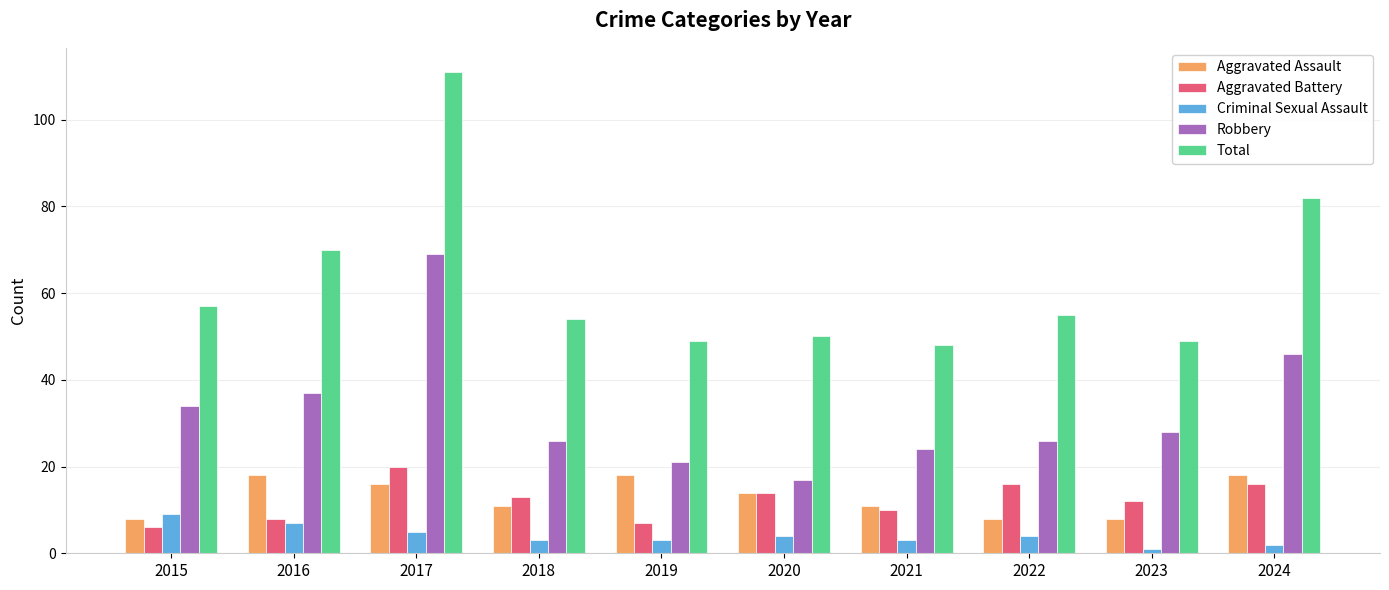

Where is Aggravated Battery nearest to the value 13?

2018